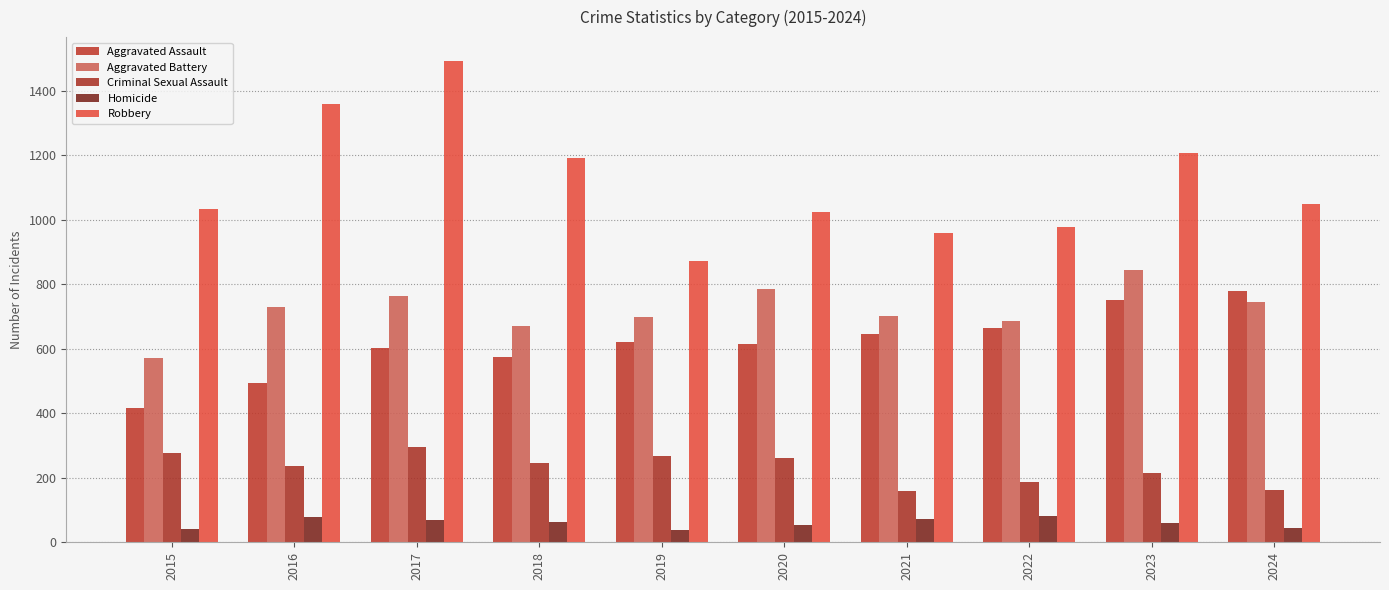

Which series has the largest range (max minus min)?

Robbery